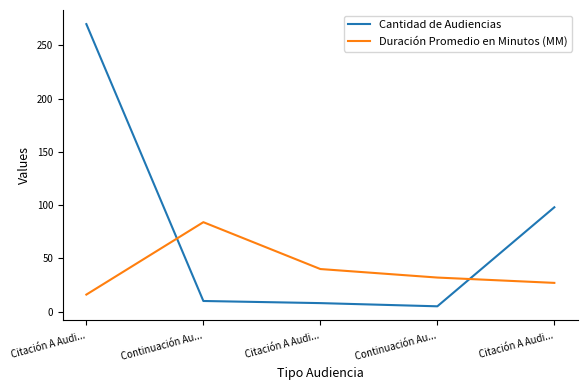

What is the sum of all Duración Promedio en Minutos (MM) values?

199